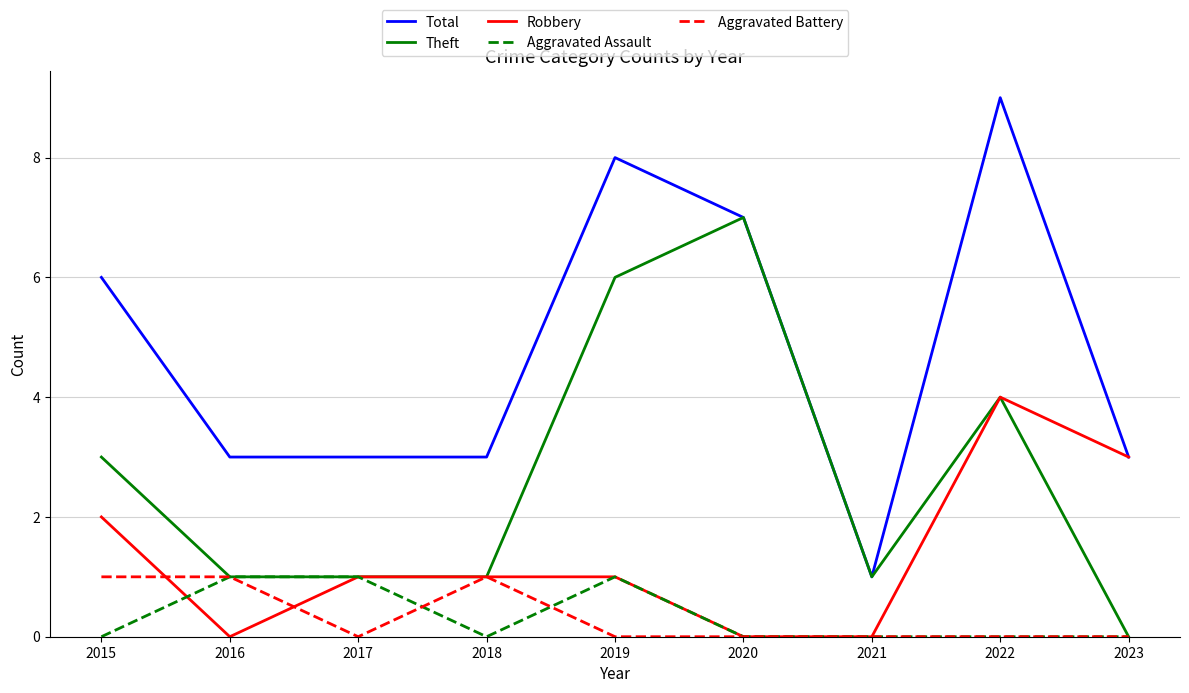

Which series has the largest total across all categories?

Total